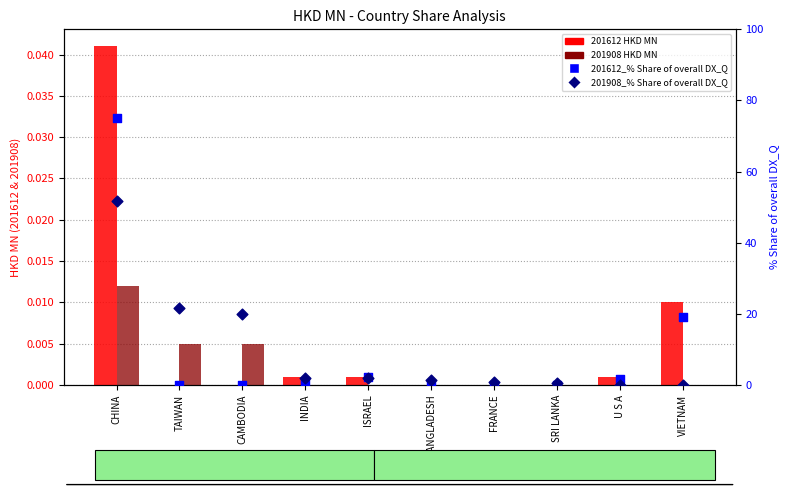

Which series contains the lowest Y value?

201612 HKD MN